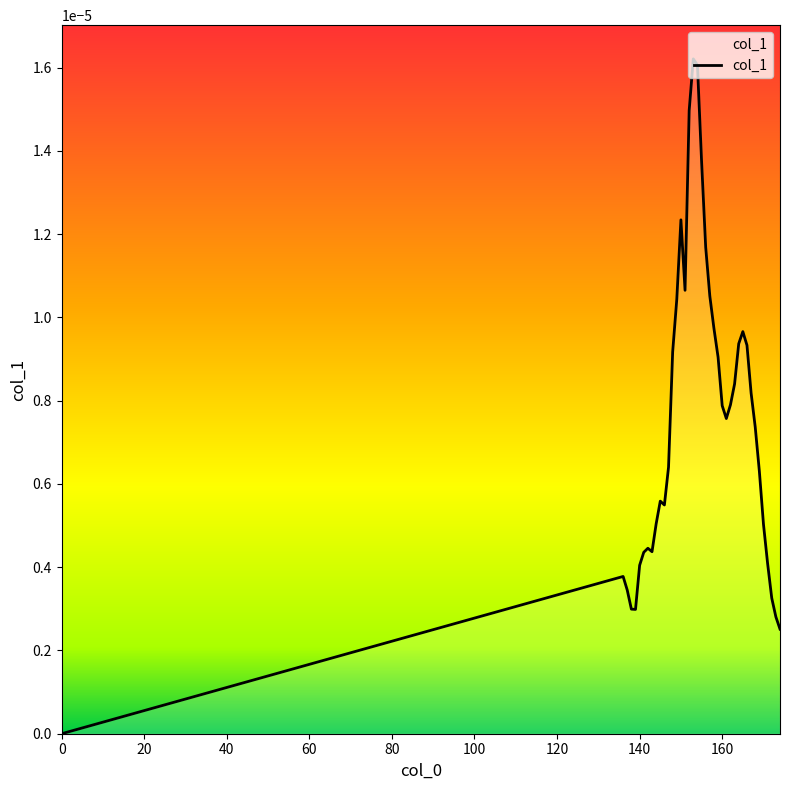

How many interior local valleys (lower than both neighbors) does the data have?

5